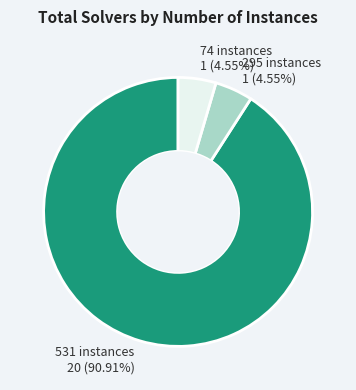

Which category has the biggest portion of the pie?

531 instances